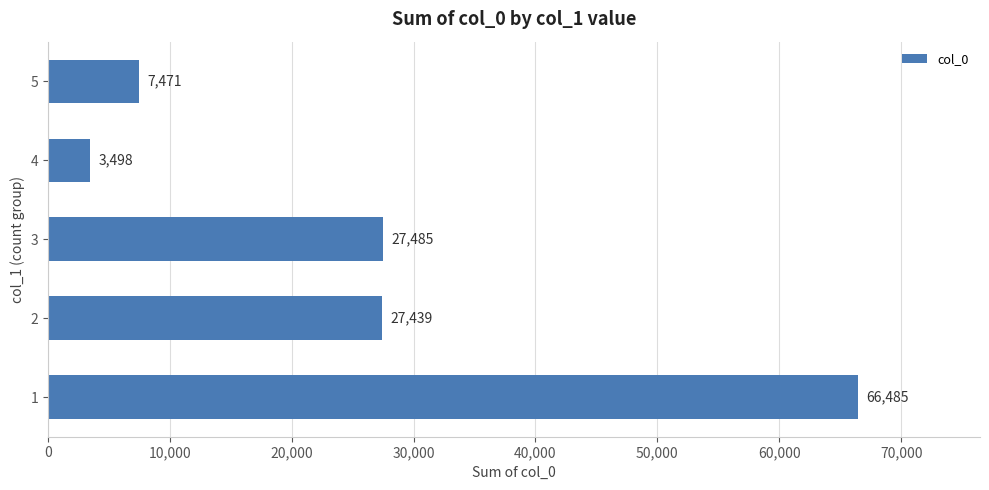

How many data points are less than 27439?

2